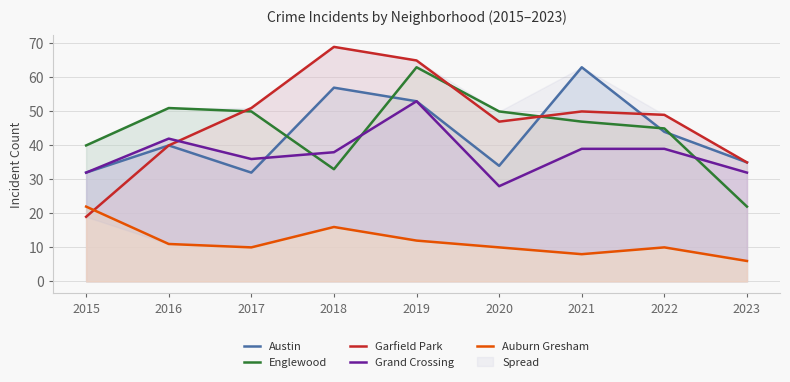

Where does the Grand Crossing series first go above 38?

2016